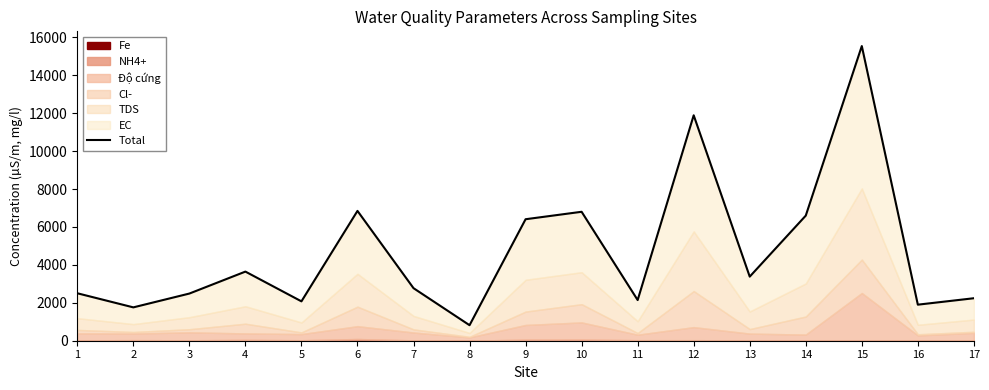

Is it true that the value at 14 is 6597.8?

True